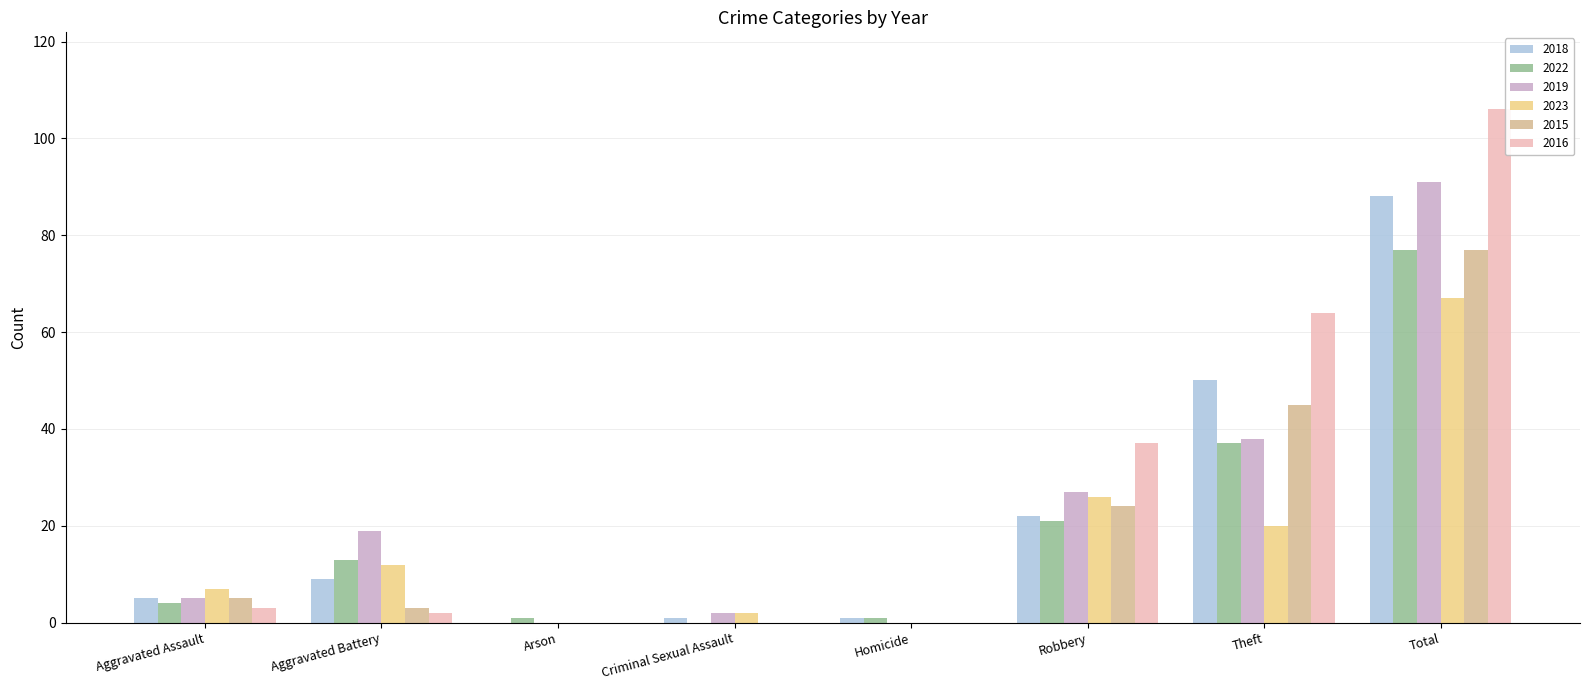

What is the greatest value displayed?

106